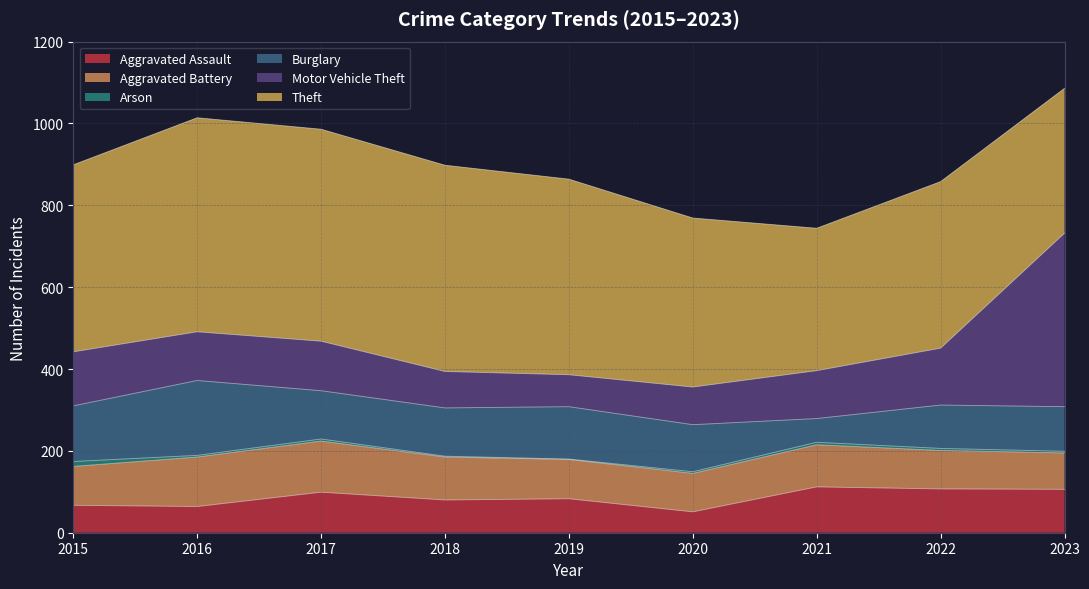

Between 2017 and 2023, which series saw the biggest shift?

Motor Vehicle Theft